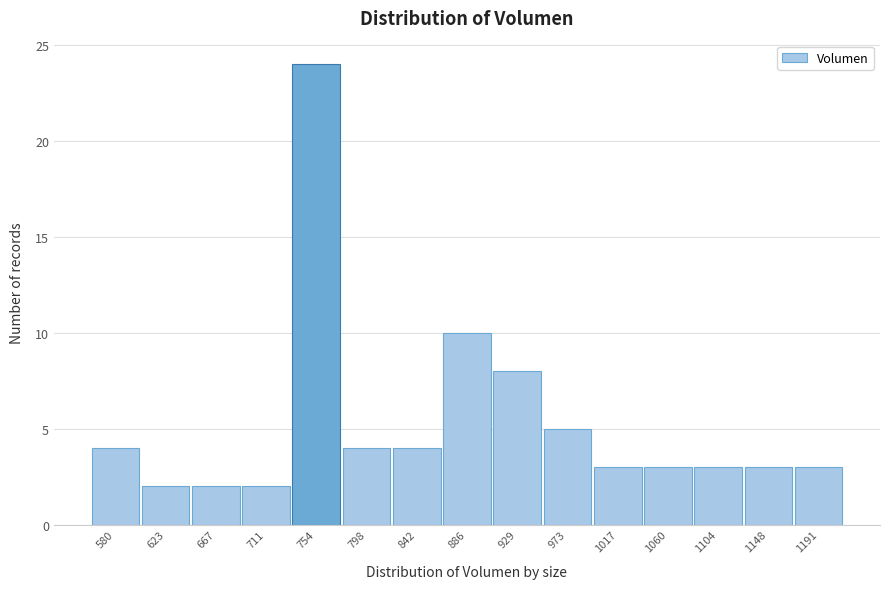

Reading right to left, list all the values displayed in this chart.

1191=3	1148=3	1104=3	1060=3	1017=3	973=5	929=8	886=10	842=4	798=4	754=24	711=2	667=2	623=2	580=4